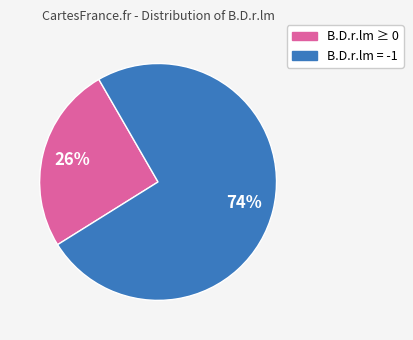

Is there a majority slice in this chart?

Yes